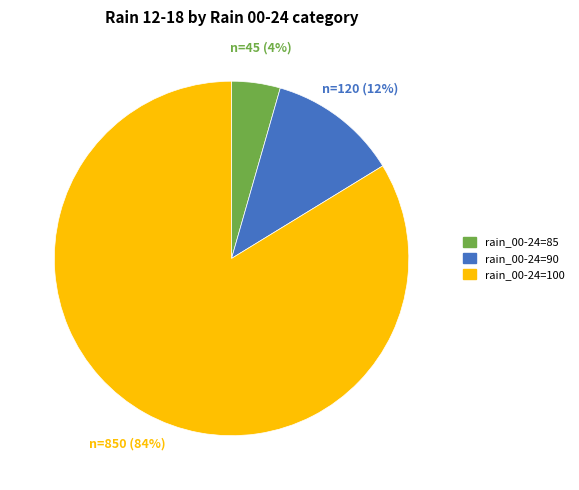

To the nearest percent, what portion does rain_00-24=90 represent?

12%